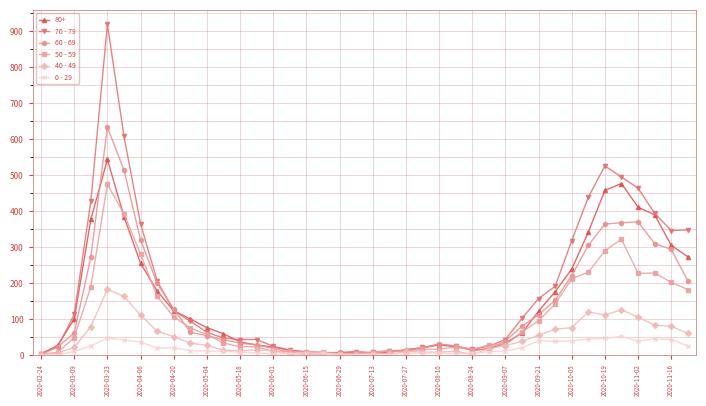

True or false: 80+ has more than 2 points higher than both neighbors.

True